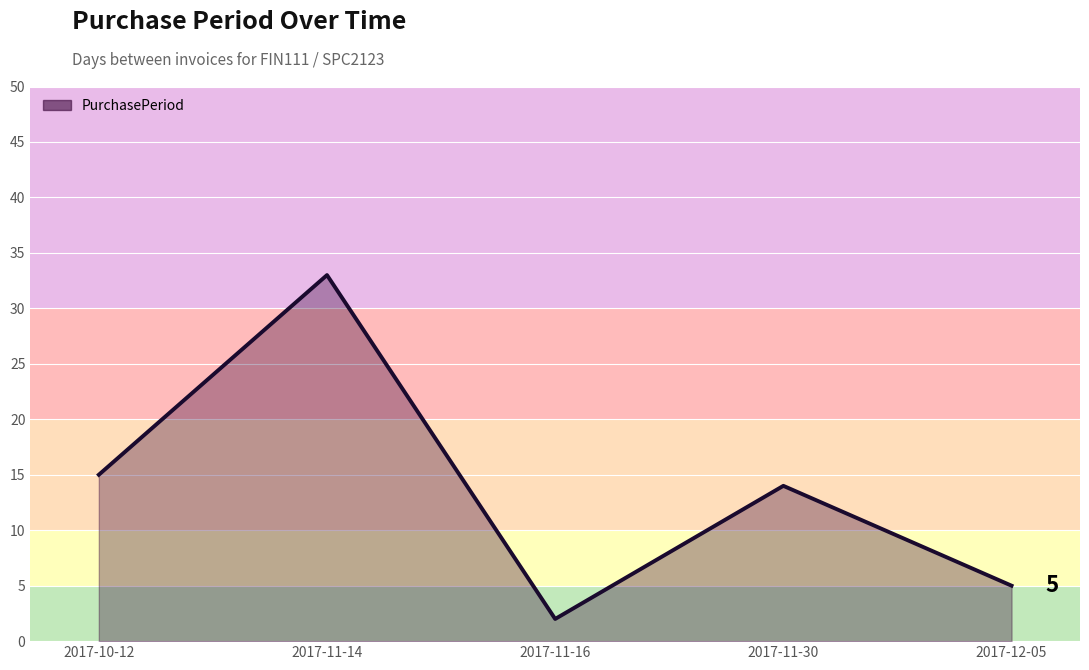

Where does the data first go above 14?

2017-10-12